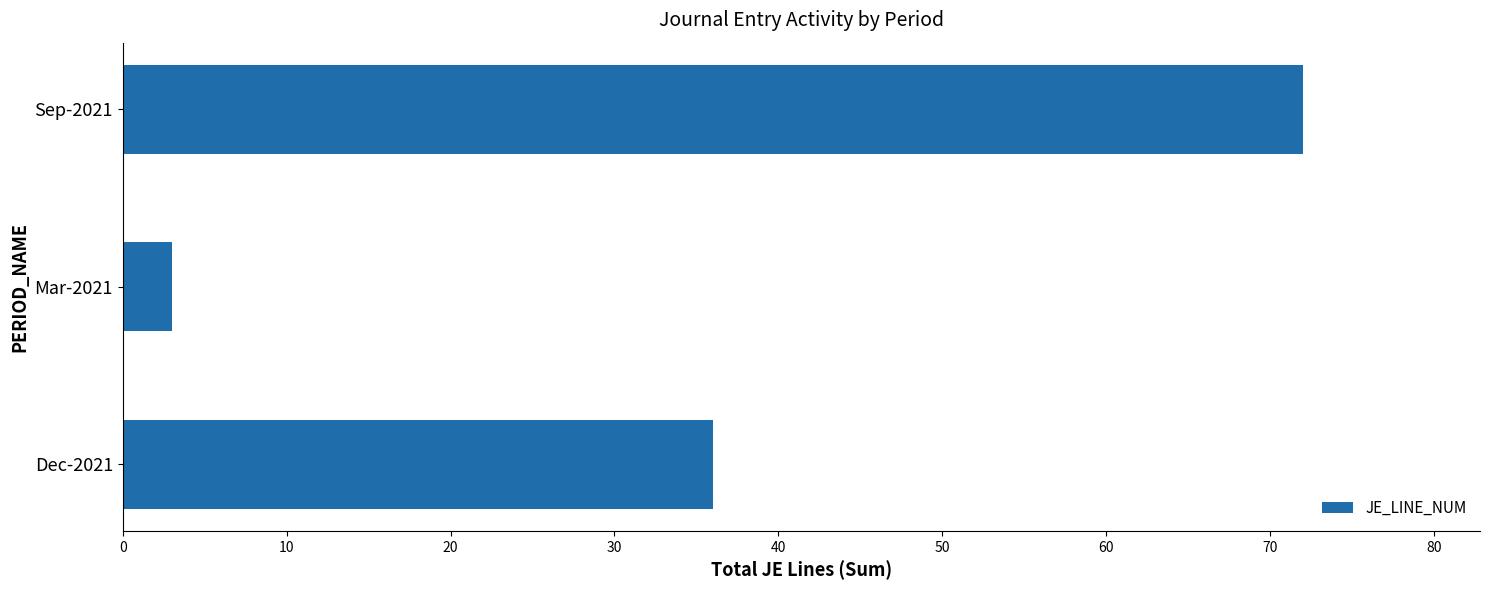

What is the sum of all values?

111